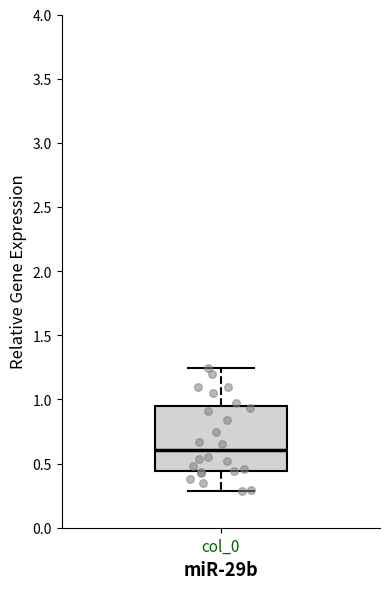

Read this box plot against the y-axis: the position of the median line, the range covered by the box, and the ends of both whiskers. The values are not printed on the chart, so give them approximately, as read against the axis.

median 0.60, box 0.45 to 0.95, whiskers 0.30 to 1.25